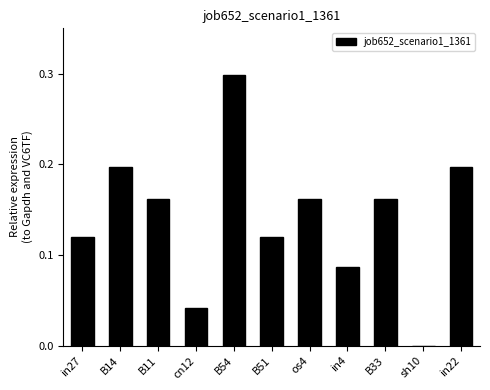

The value at in27 is 0.0. True or false?

False